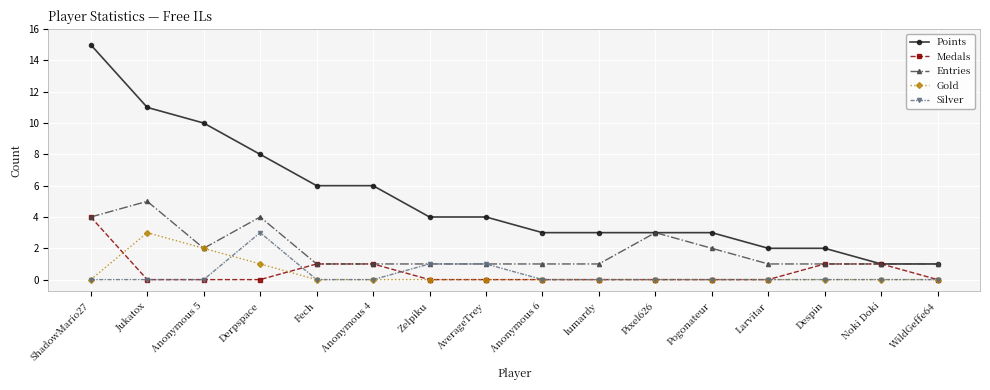

How many values in the Points series are below 4?

8